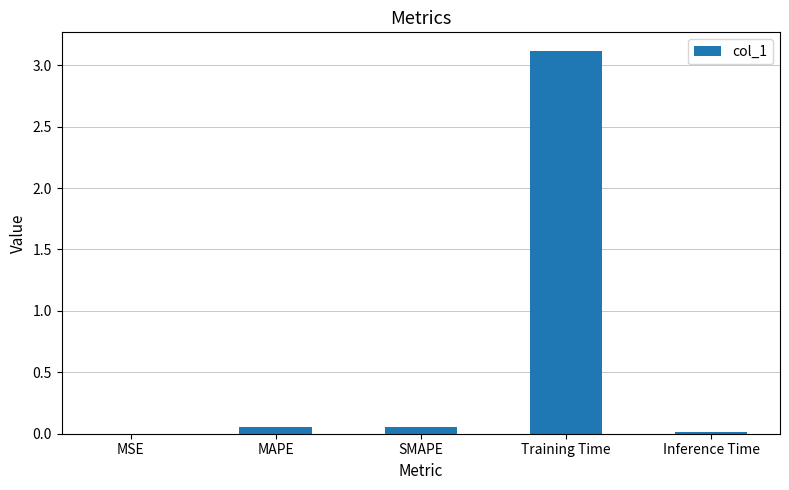

True or false: the data shows 3.1 at Training Time.

True